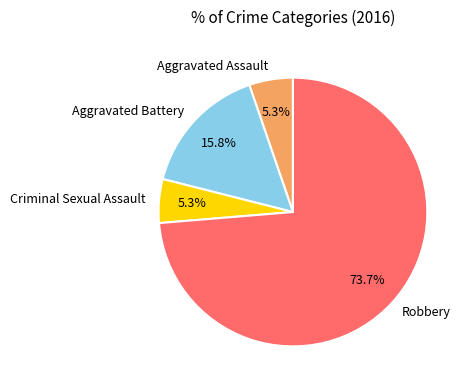

What is the largest slice in the pie chart?

Robbery